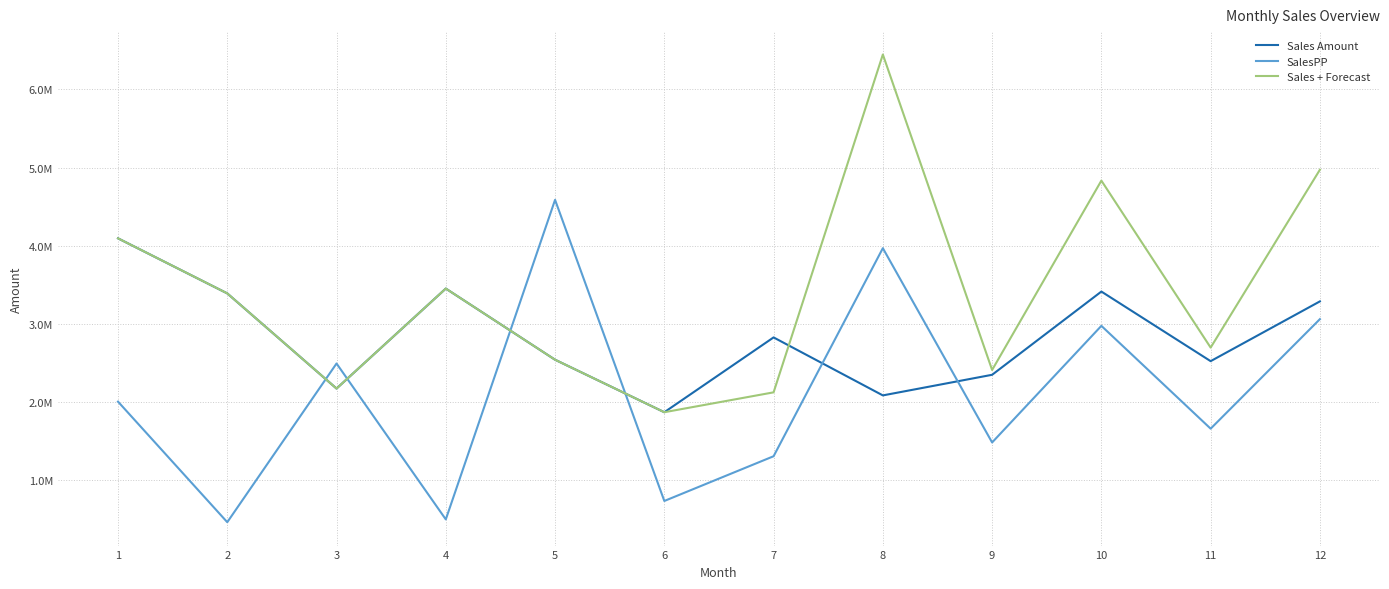

What is the value of the SalesPP point at the 10th from the left?

2977324.7